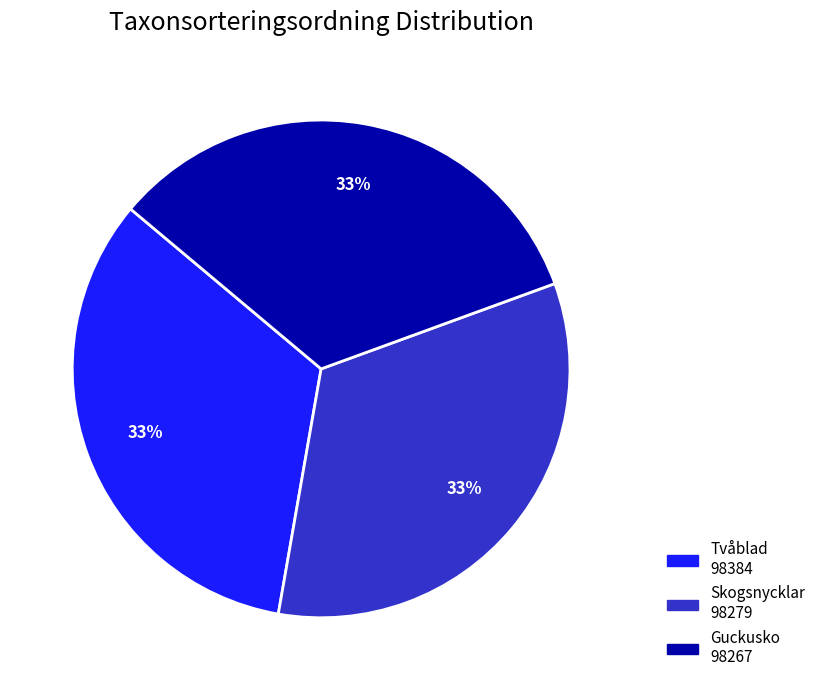

How many segments does this pie chart have?

3